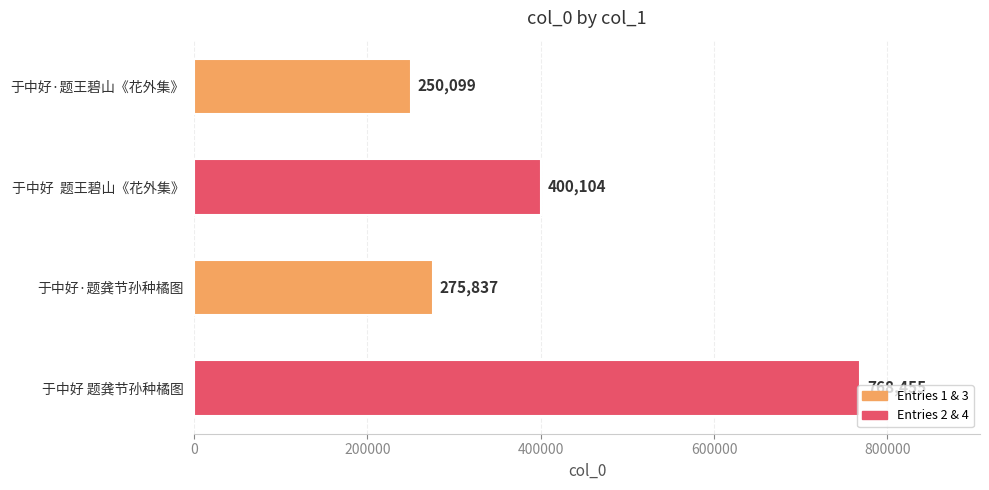

List the labels in order of value, largest first.

于中好 题龚节孙种橘图, 于中好  题王碧山《花外集》, 于中好·题龚节孙种橘图, 于中好·题王碧山《花外集》